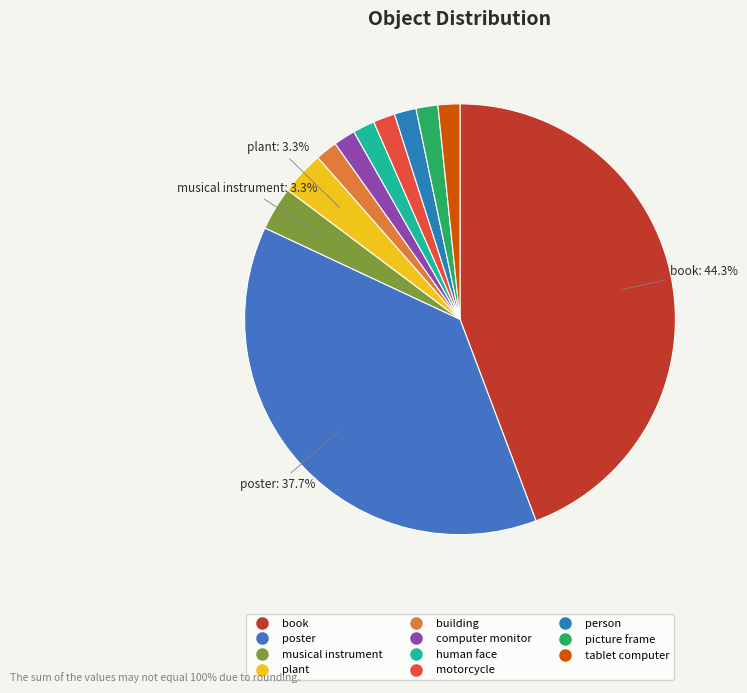

To the nearest percent, what is the combined percentage of picture frame and building?

3%